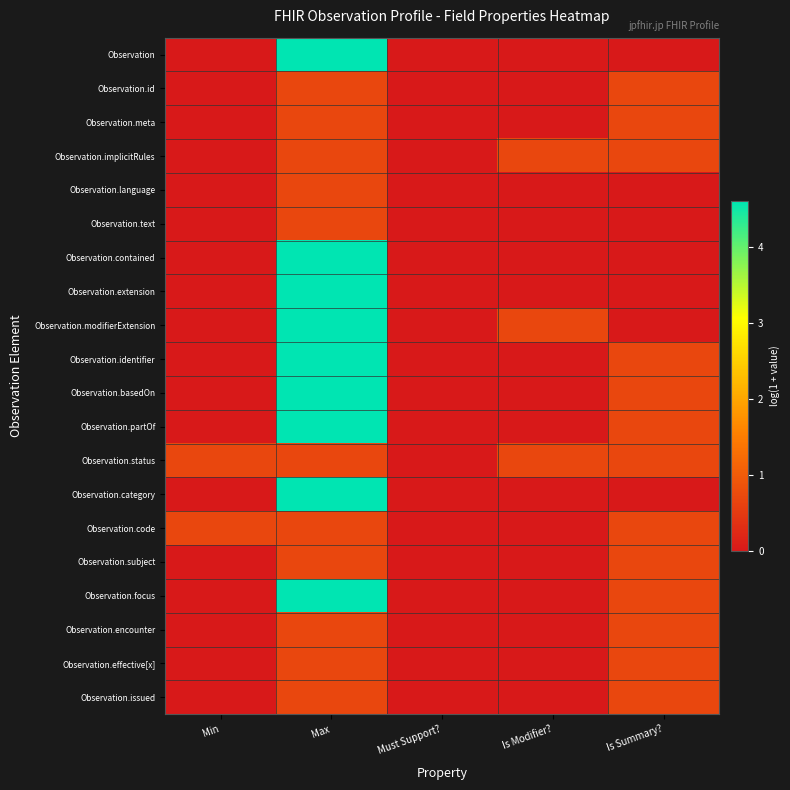

What is the difference between the highest and lowest values at Is Summary??

0.7